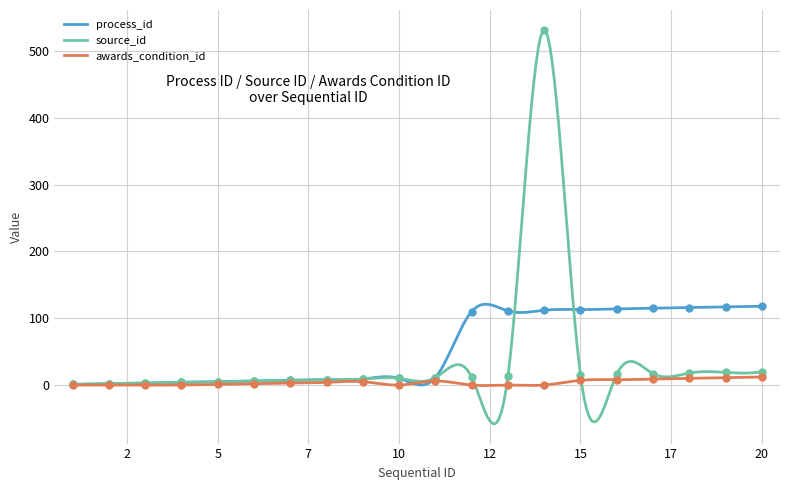

In source_id, how many points are lower than both neighbors (excluding endpoints)?

5